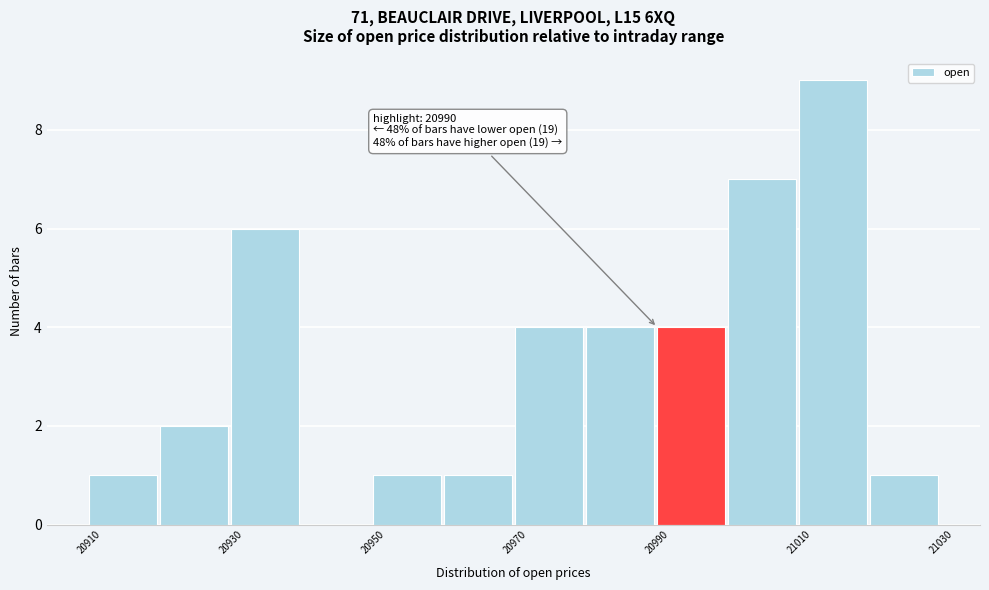

Which range on the x-axis has the tallest bar?

21010 to 21020